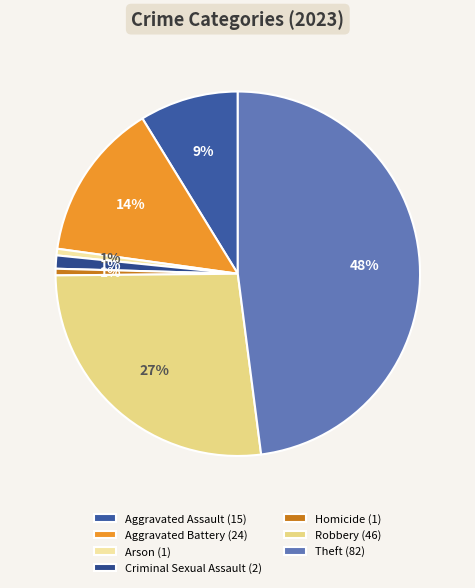

Is the sum of Aggravated Assault and Aggravated Battery greater than half?

No